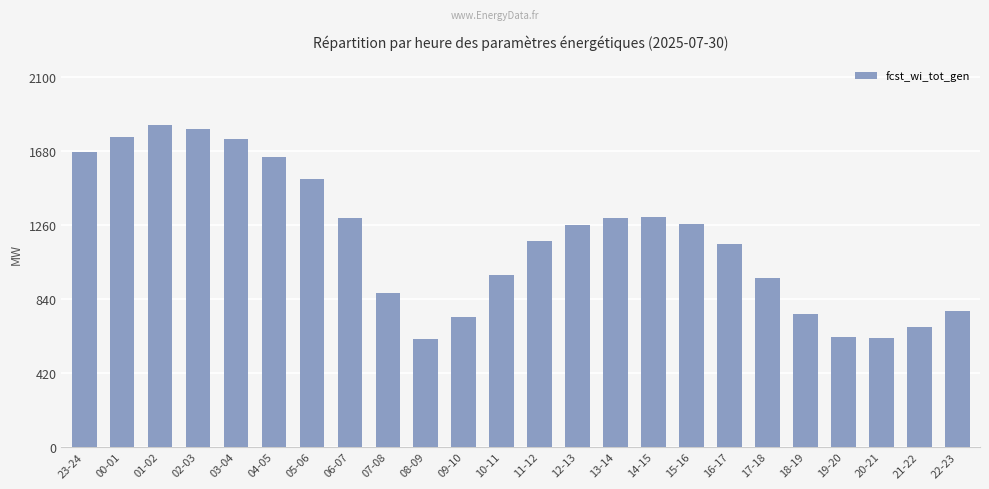

What position from the right is 05-06?

18